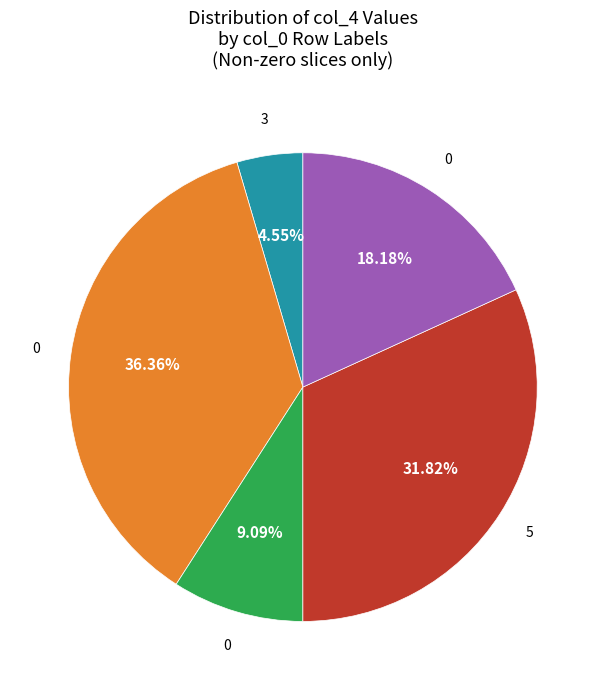

Is there any slice that represents more than half of the pie?

No